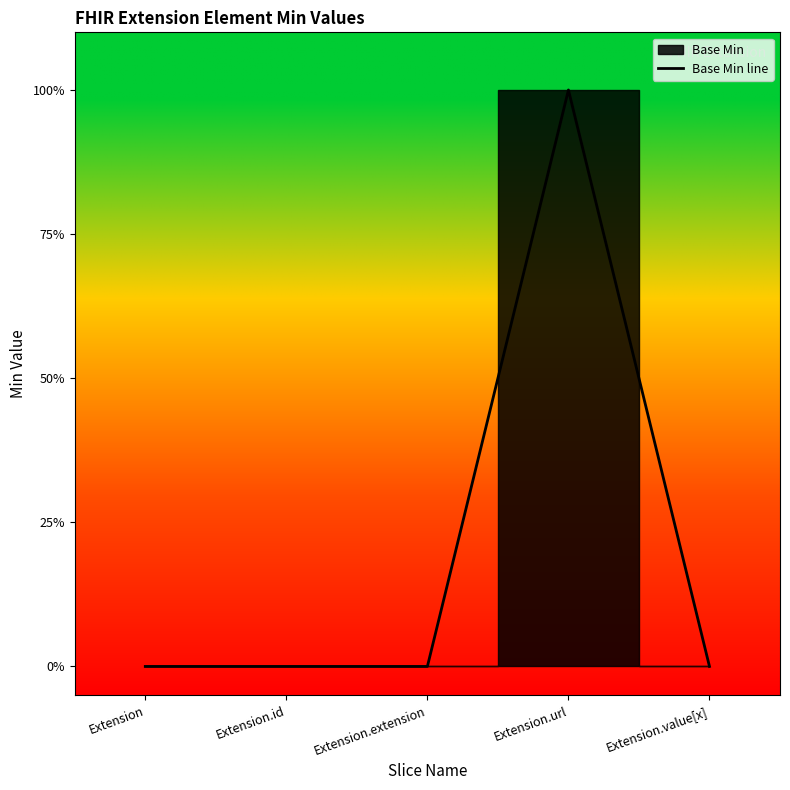

Does the chart have visible grid lines?

No